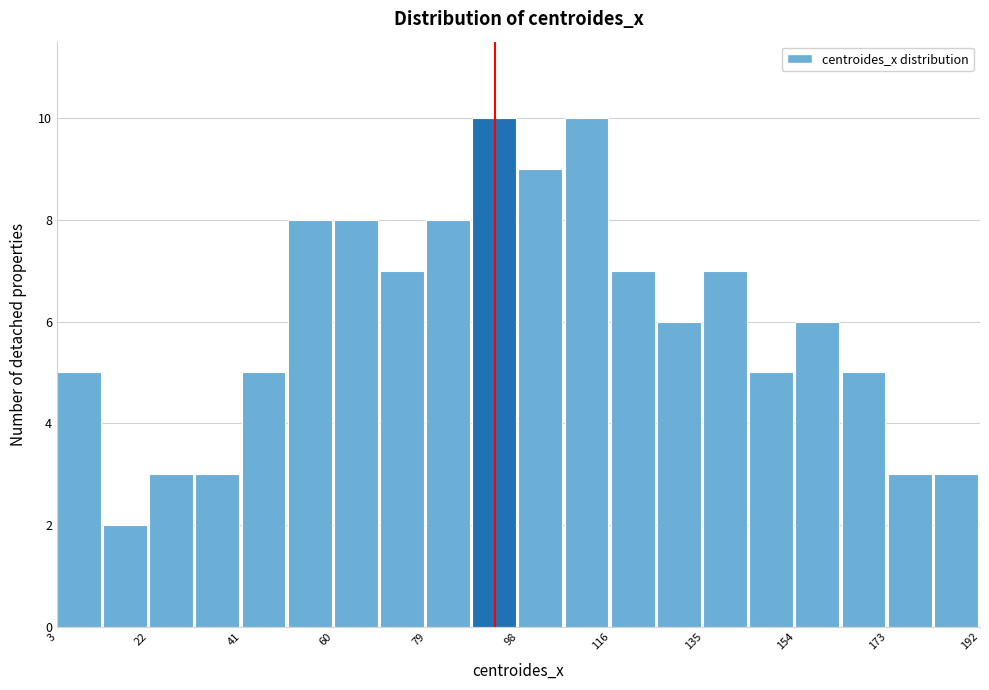

Reading left to right, list every bar in this chart as the range it spans on the x-axis followed by its height. Neither the bar edges nor the heights are printed on the chart, so give them approximately, as read against the axes.

2 to 12: 5
12 to 22: 2
22 to 32: 3
32 to 40: 3
40 to 50: 5
50 to 60: 8
60 to 70: 8
70 to 78: 7
78 to 88: 8
88 to 98: 10
98 to 108: 9
108 to 116: 10
116 to 126: 7
126 to 136: 6
136 to 144: 7
144 to 154: 5
154 to 164: 6
164 to 174: 5
174 to 182: 3
182 to 192: 3